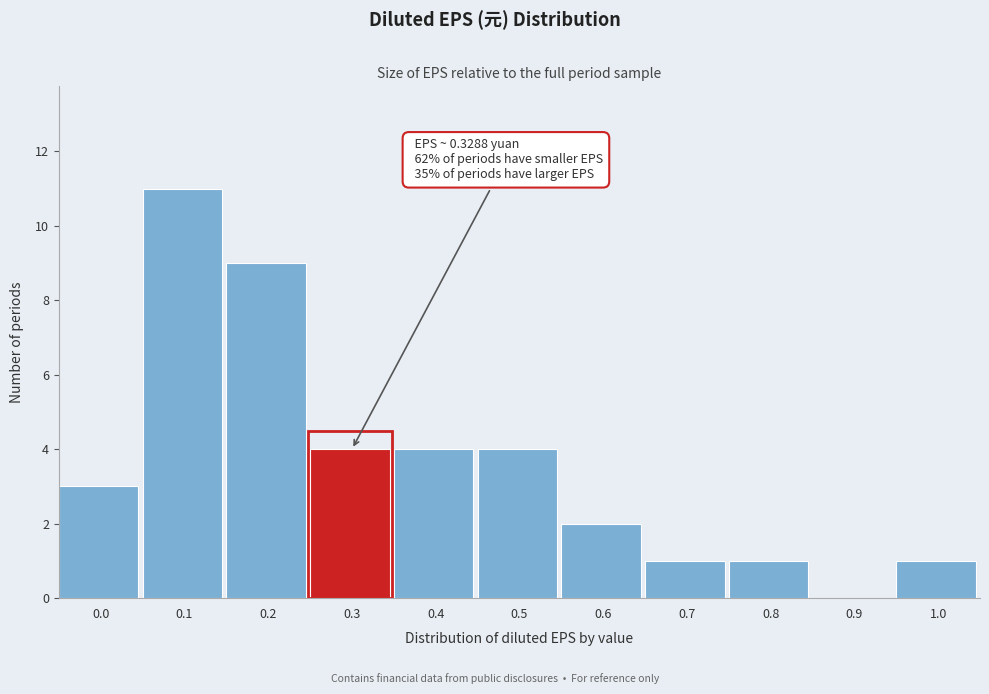

Reading left to right, what are all the values shown in this chart?

0.0=3	0.1=11	0.2=9	0.3=4	0.4=4	0.5=4	0.6=2	0.7=1	0.8=1	0.9=0	1.0=1